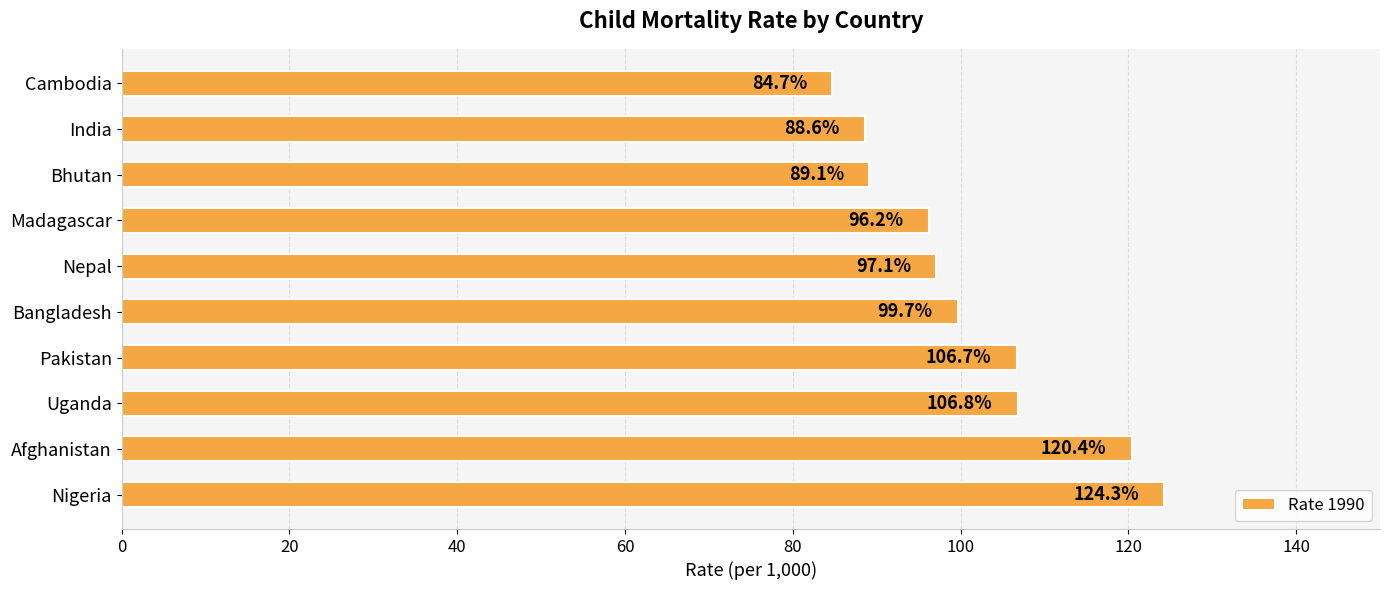

Is it true that the value at Pakistan is 30.0?

False